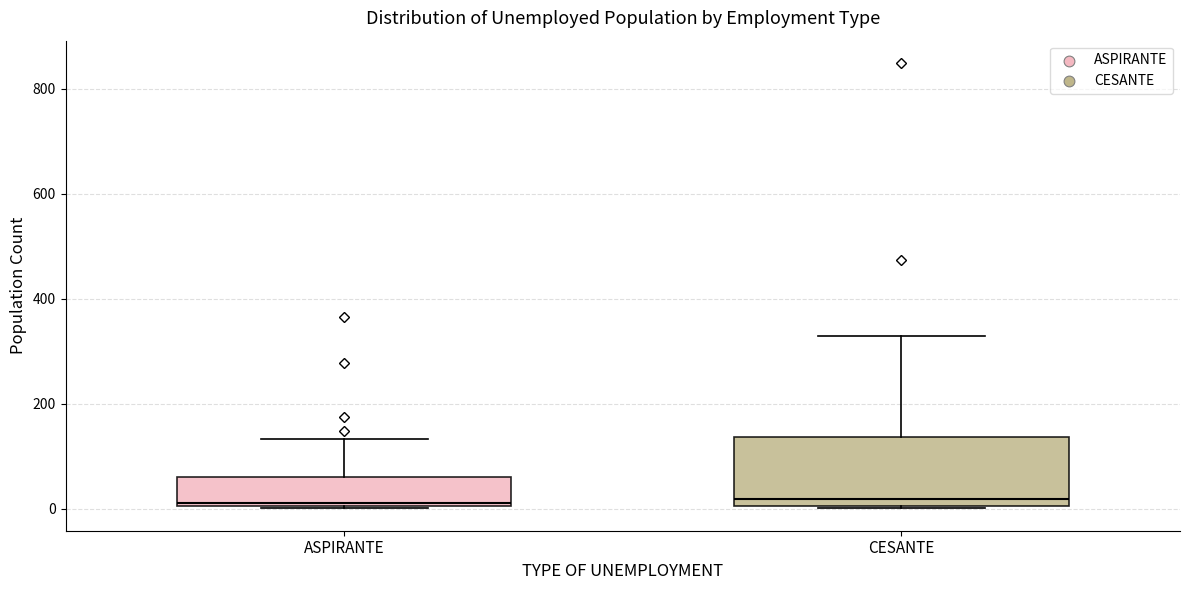

Comparing the boxes themselves (not the whiskers), which one is the tallest?

CESANTE